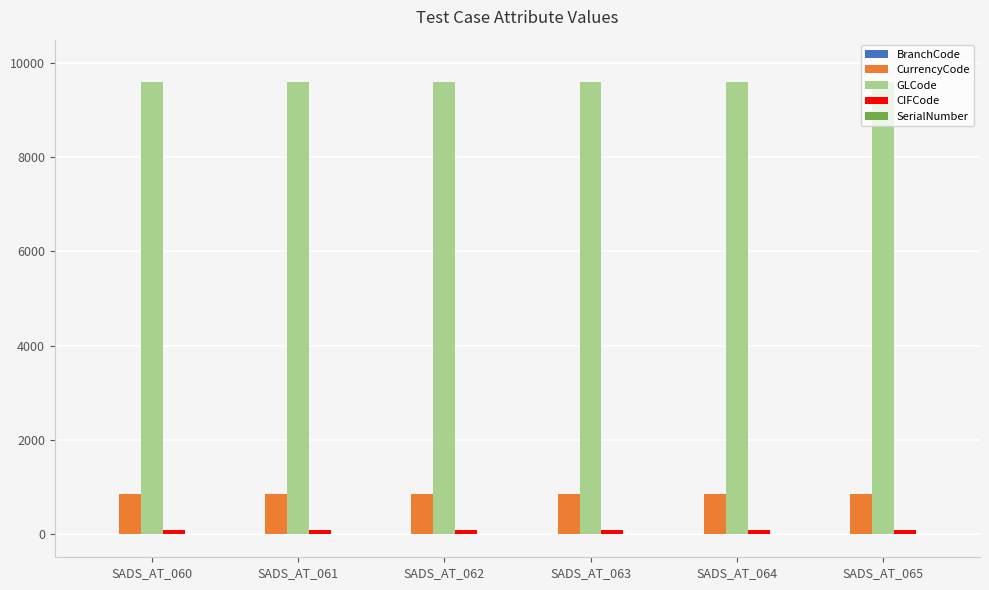

The value of GLCode at SADS_AT_060 is 9604. True or false?

True